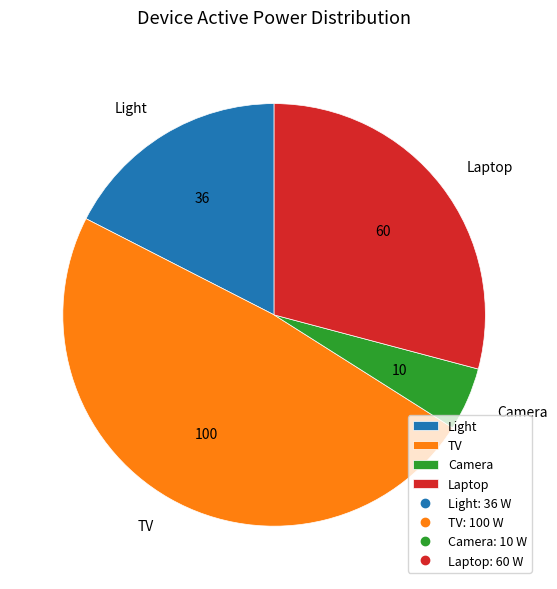

Do TV and Light together represent more than half of the pie?

Yes